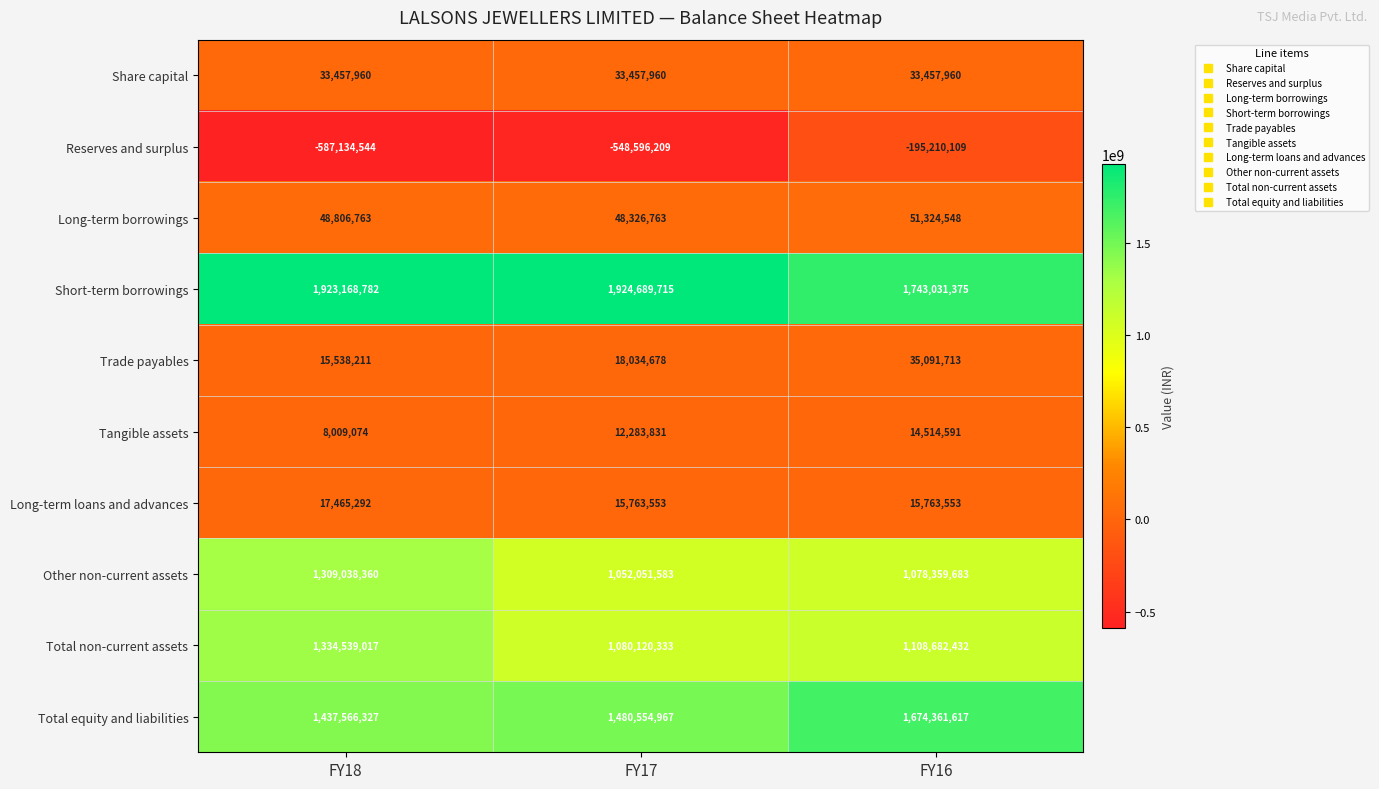

Which series has the largest range (max minus min)?

Reserves and surplus